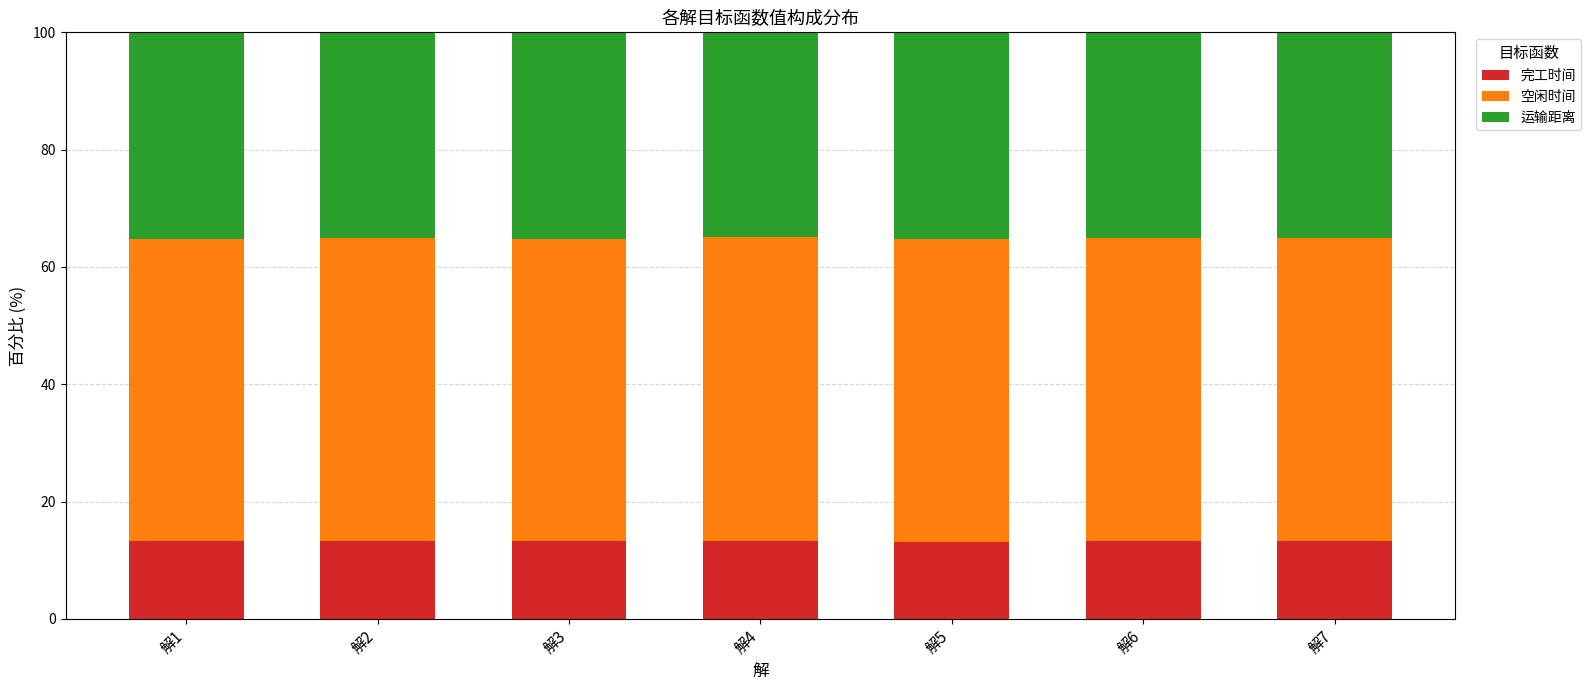

What is the total value across all series at 解2?

100.0